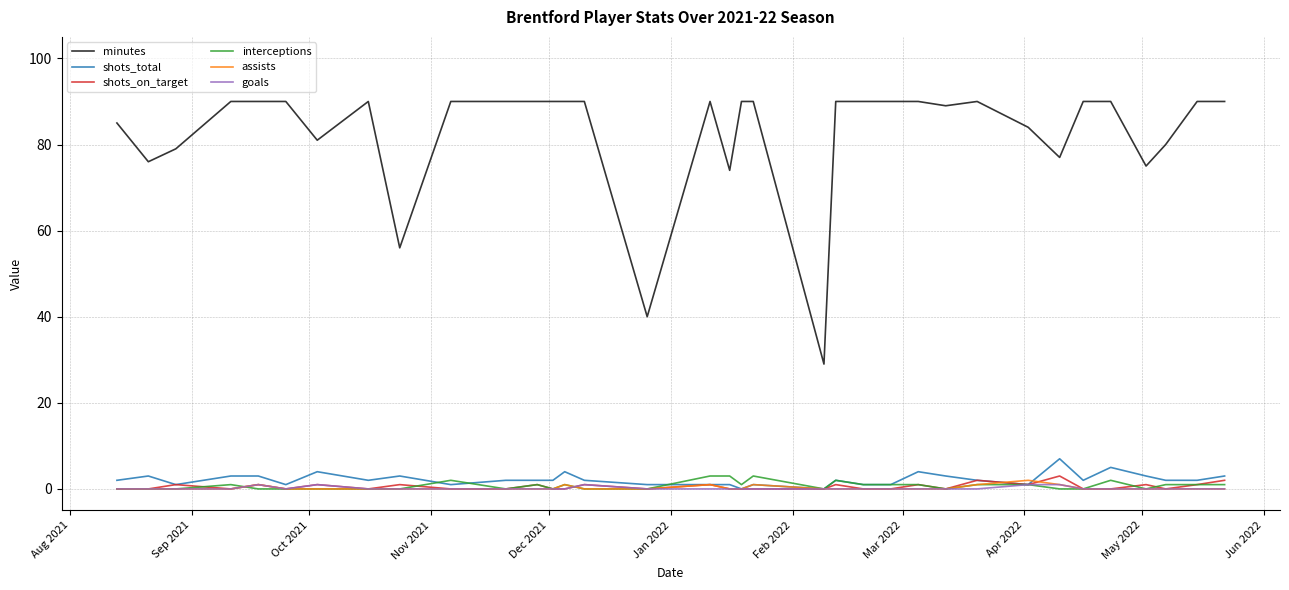

Which series has the widest spread of values?

minutes